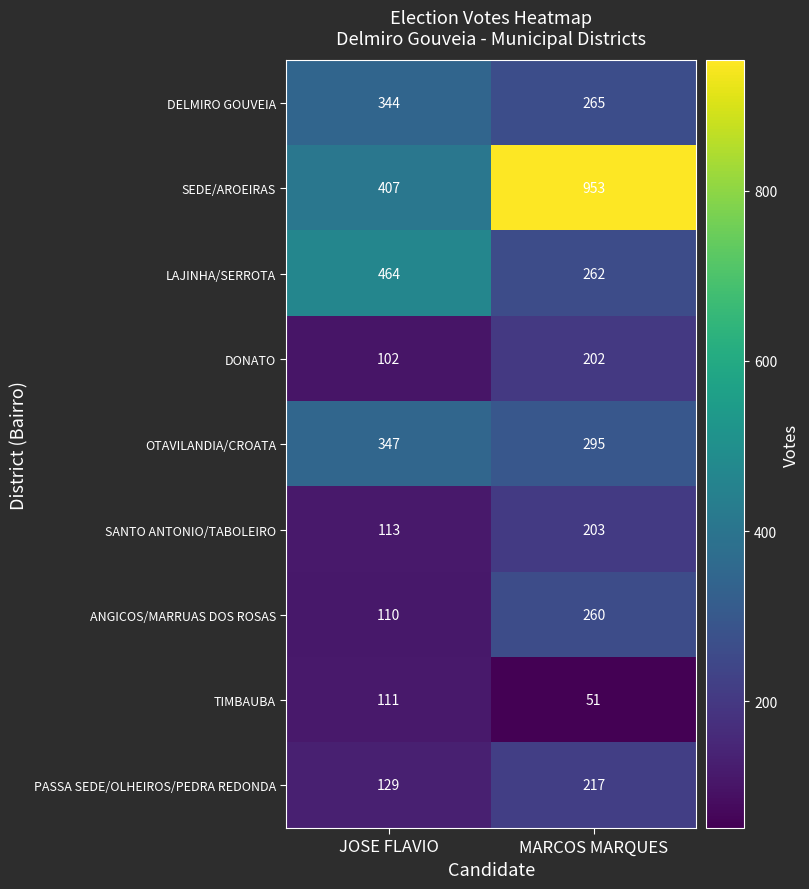

What is the difference between the LAJINHA/SERROTA values at JOSE FLAVIO and MARCOS MARQUES?

202